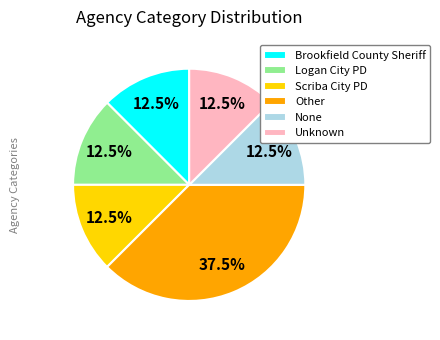

True or false: Unknown accounts for 19% of the total.

False